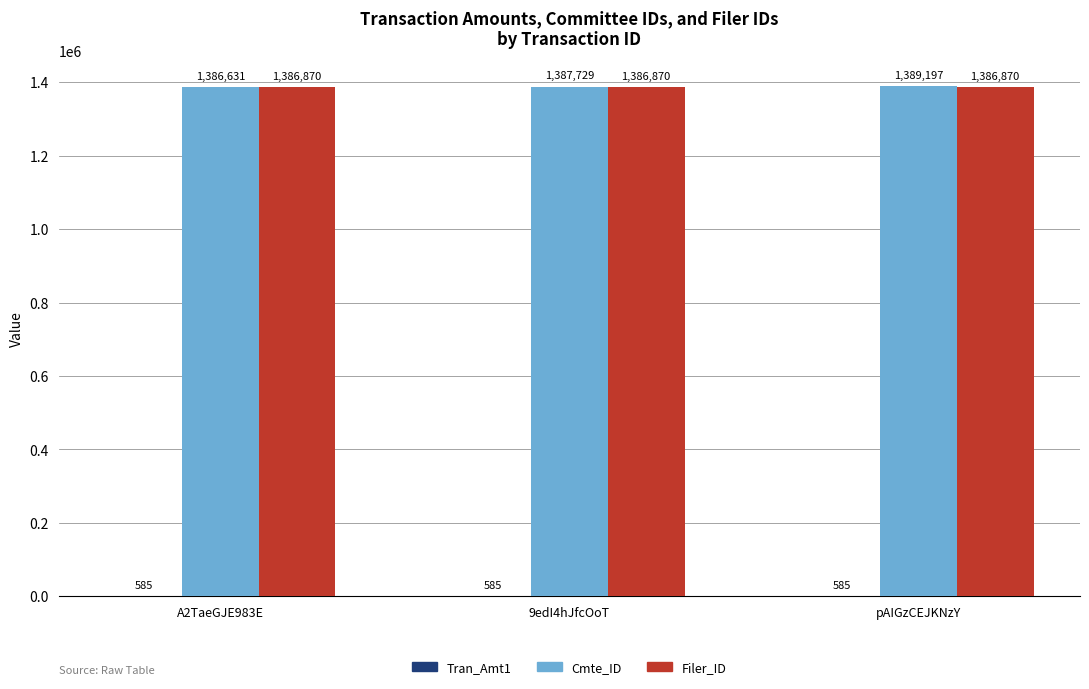

What is the spread (max minus min) of values at A2TaeGJE983E?

1386285